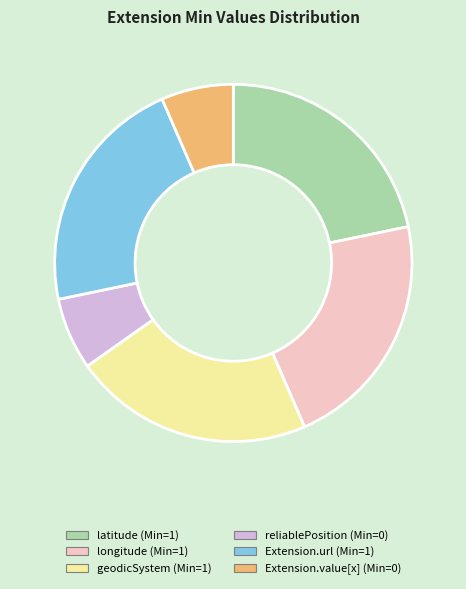

The Extension.value[x] slice represents 7% of the pie. True or false?

True